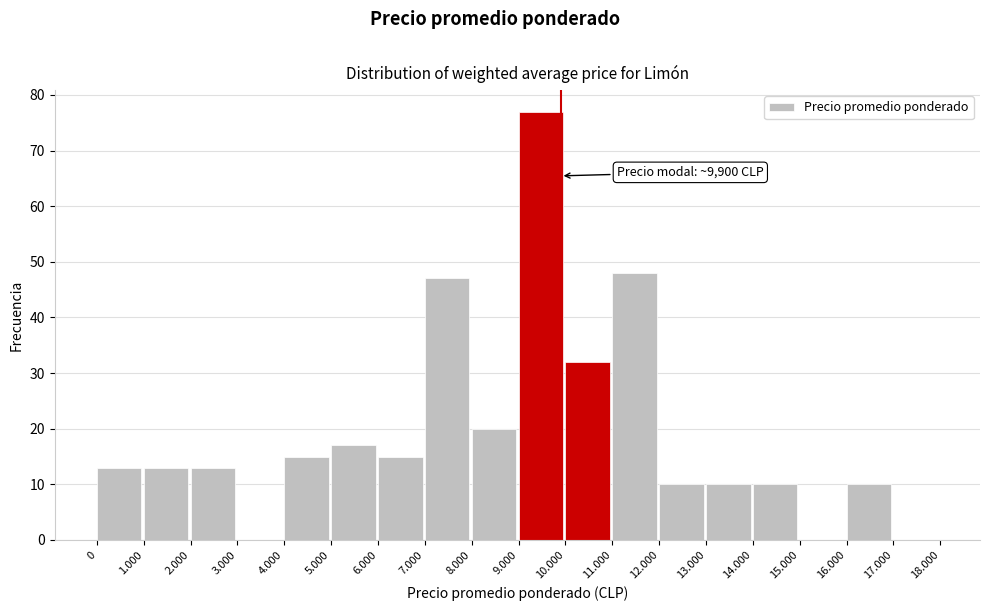

Reading left to right, what are all the values shown in this chart?

0=13	1.000=13	2.000=13	3.000=0	4.000=15	5.000=17	6.000=15	7.000=47	8.000=20	9.000=77	10.000=32	11.000=48	12.000=10	13.000=10	14.000=10	15.000=0	16.000=10	17.000=0